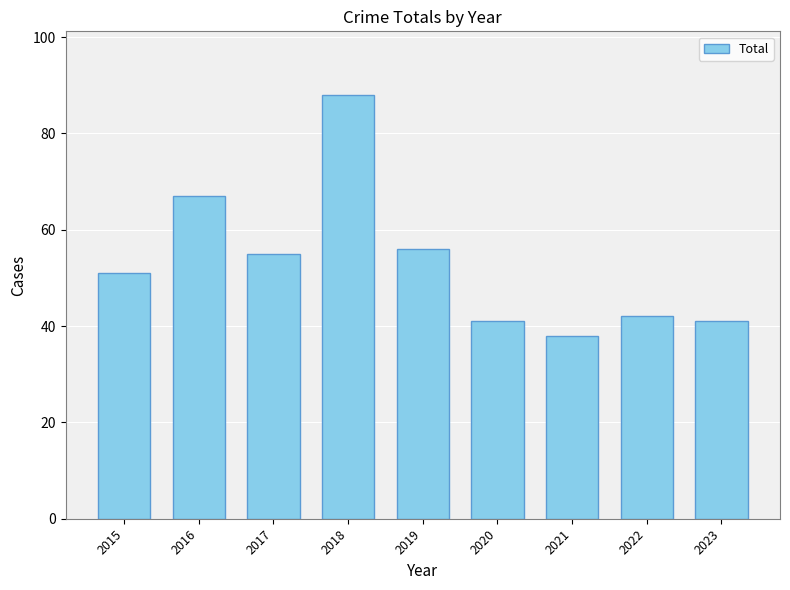

What is the sum of the values at 2023 and 2017?

96